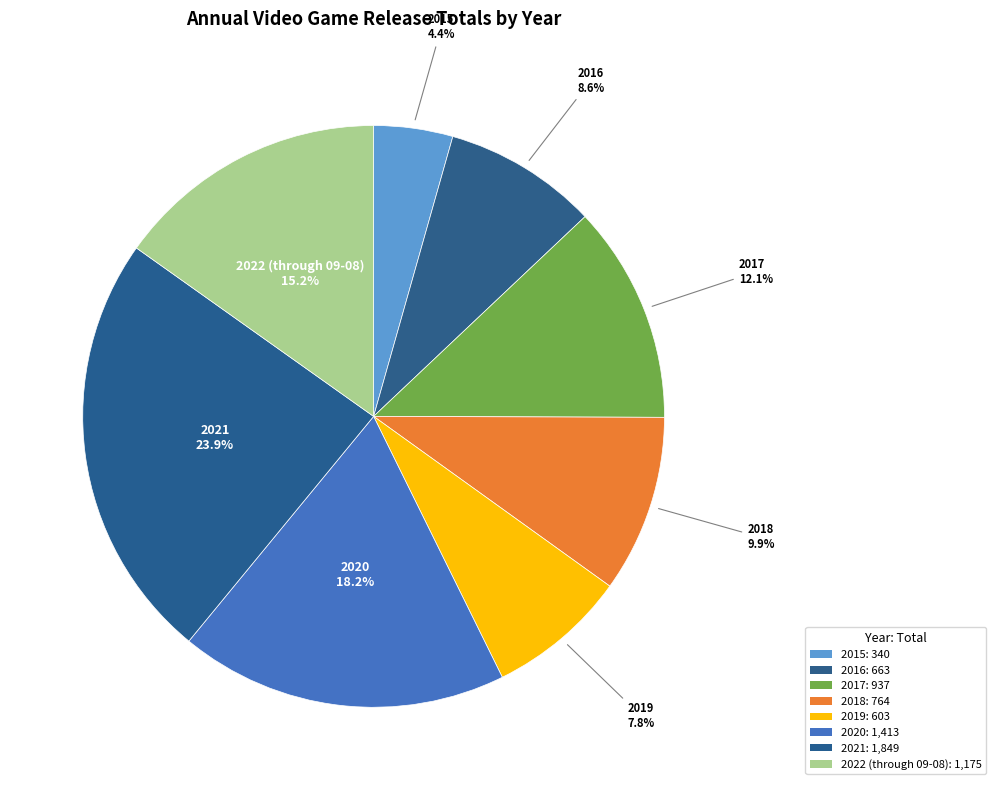

Is it true that 2019 is 21% of the pie?

False